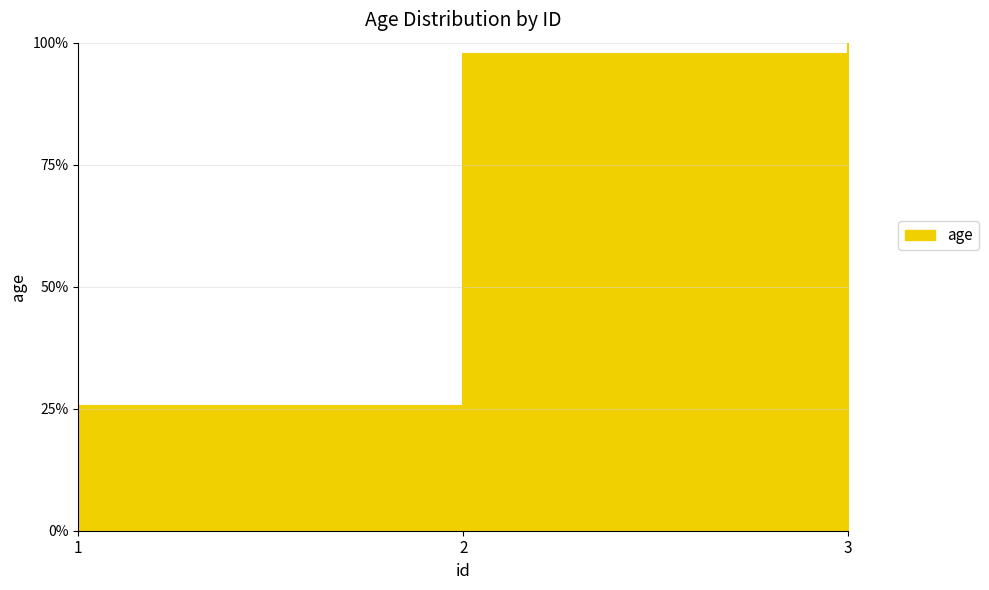

Reading left to right, list all the values displayed in this chart.

1=25.6	2=97.7	3=100.0